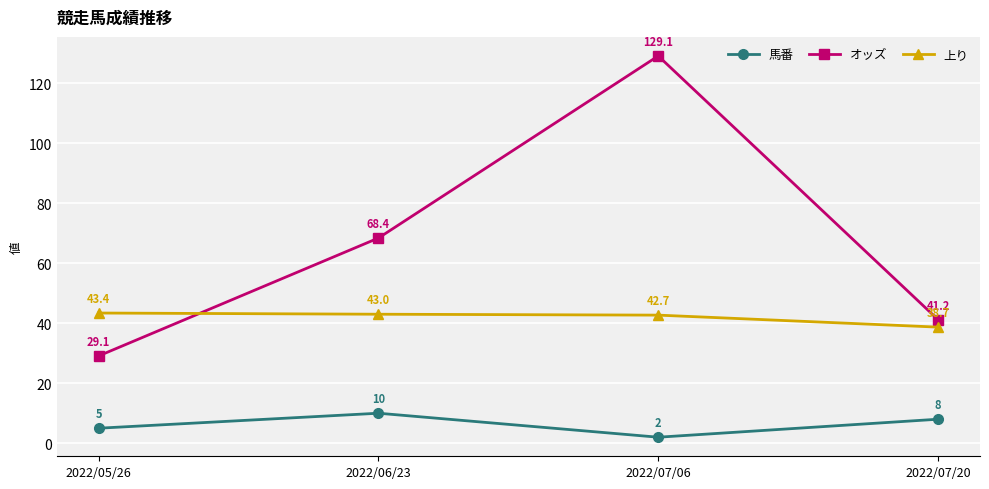

At which label does 馬番 reach its peak?

2022/06/23